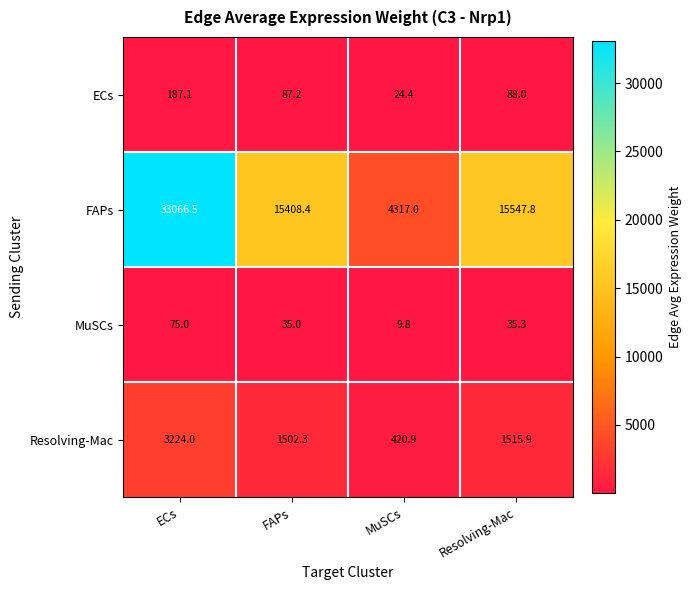

The value of MuSCs at MuSCs is 9.8. True or false?

True